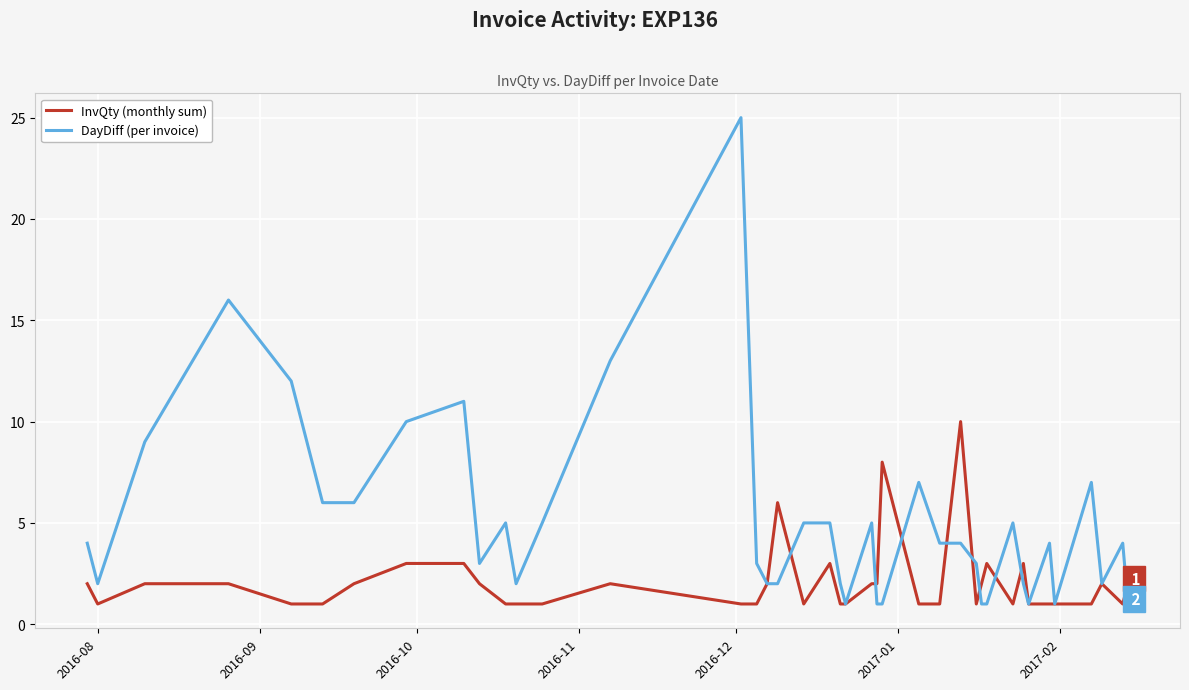

What is the maximum value for DayDiff (per invoice)?

25